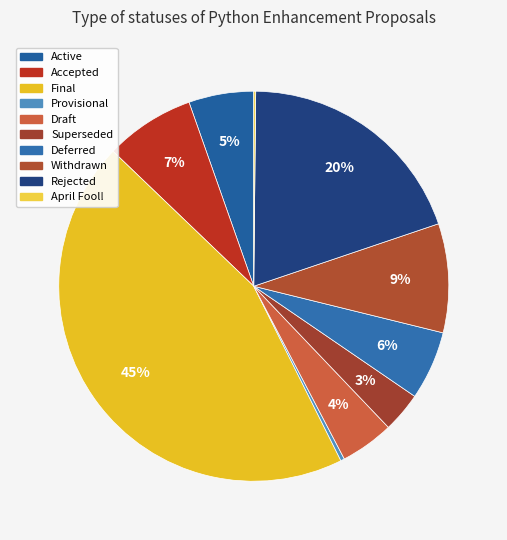

To the nearest percent, what portion does Rejected represent?

20%